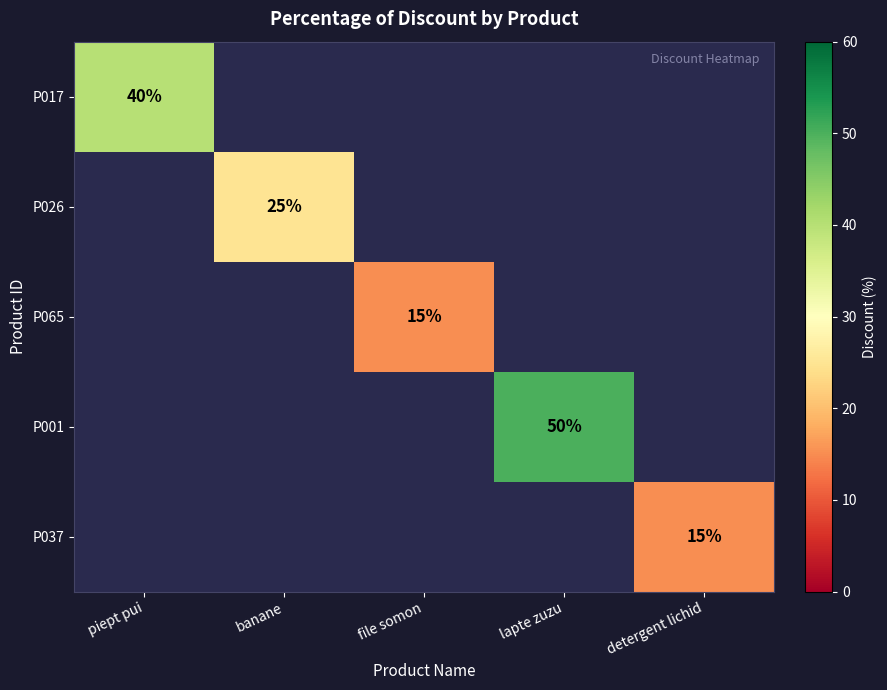

True or false: P026 has a value of 34 at banane.

False